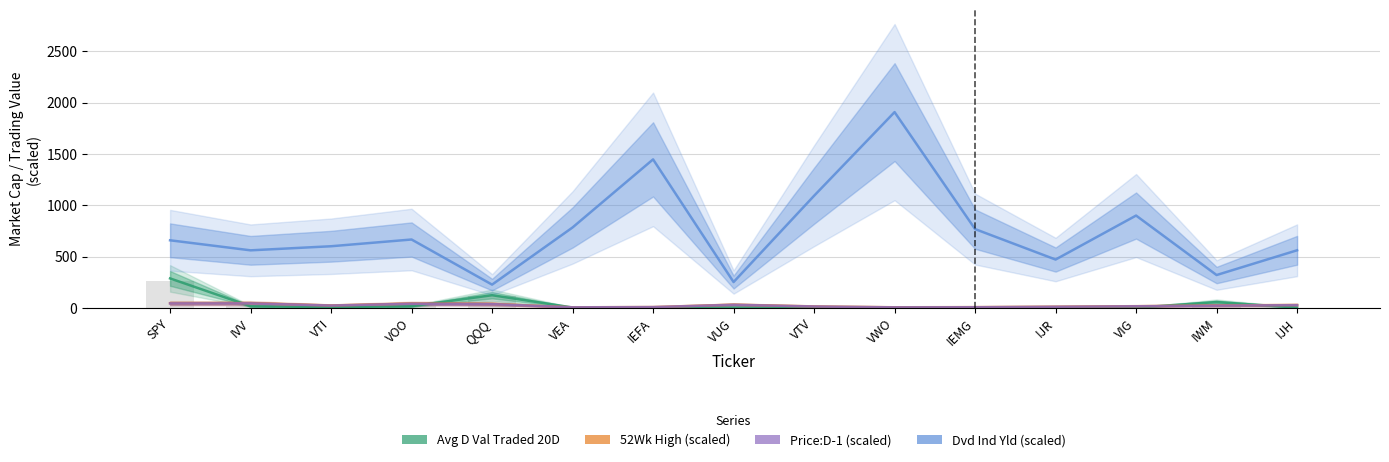

Is it true that Avg D Val Traded 20D equals 3.1 at VIG?

False